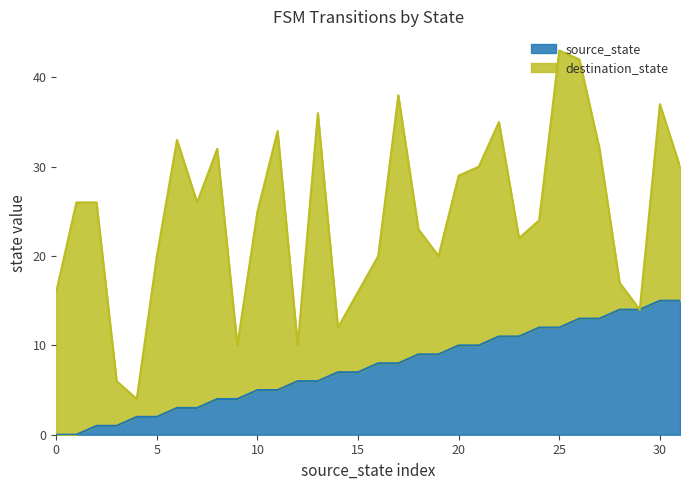

True or false: source_state has a value of 0 at 0.

True